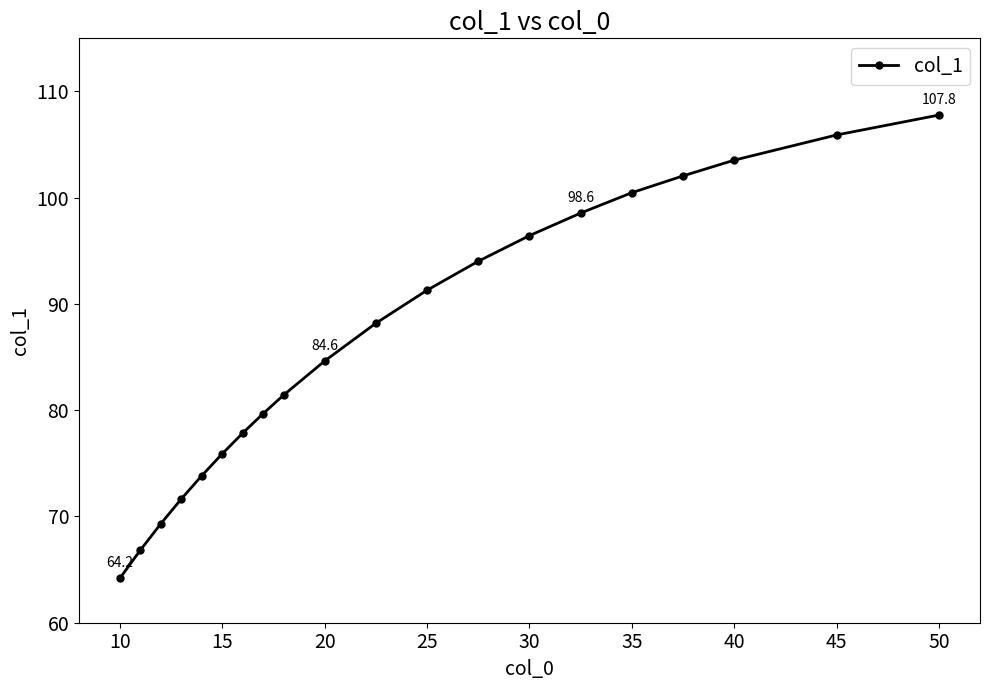

What is the smallest value displayed?

64.2